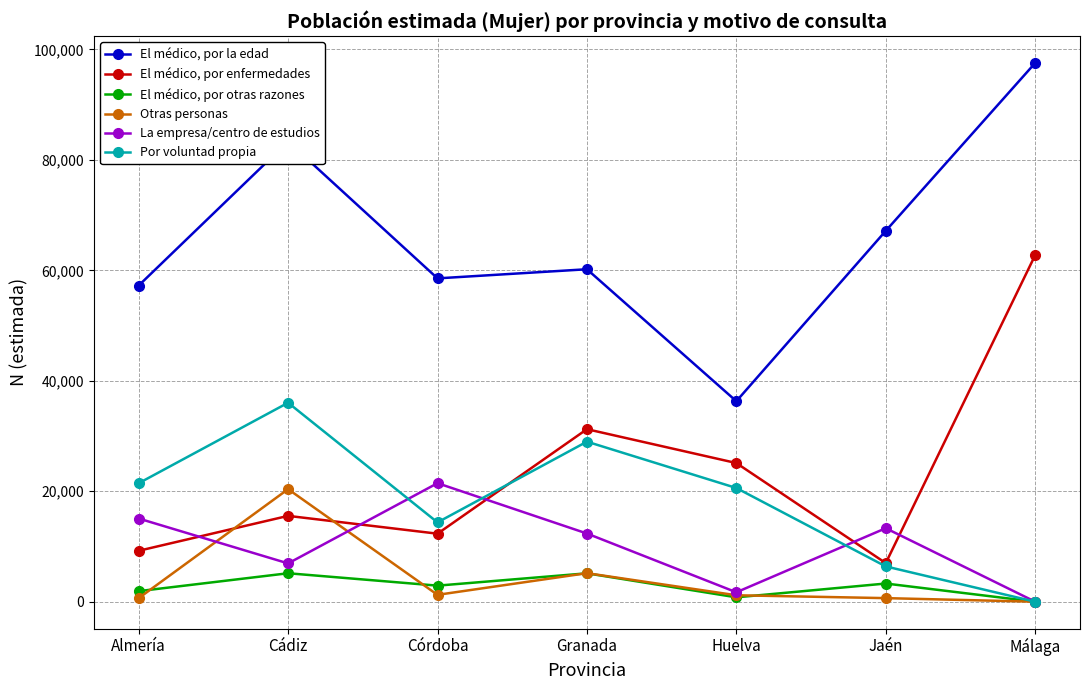

How many categories are shown in the chart?

7